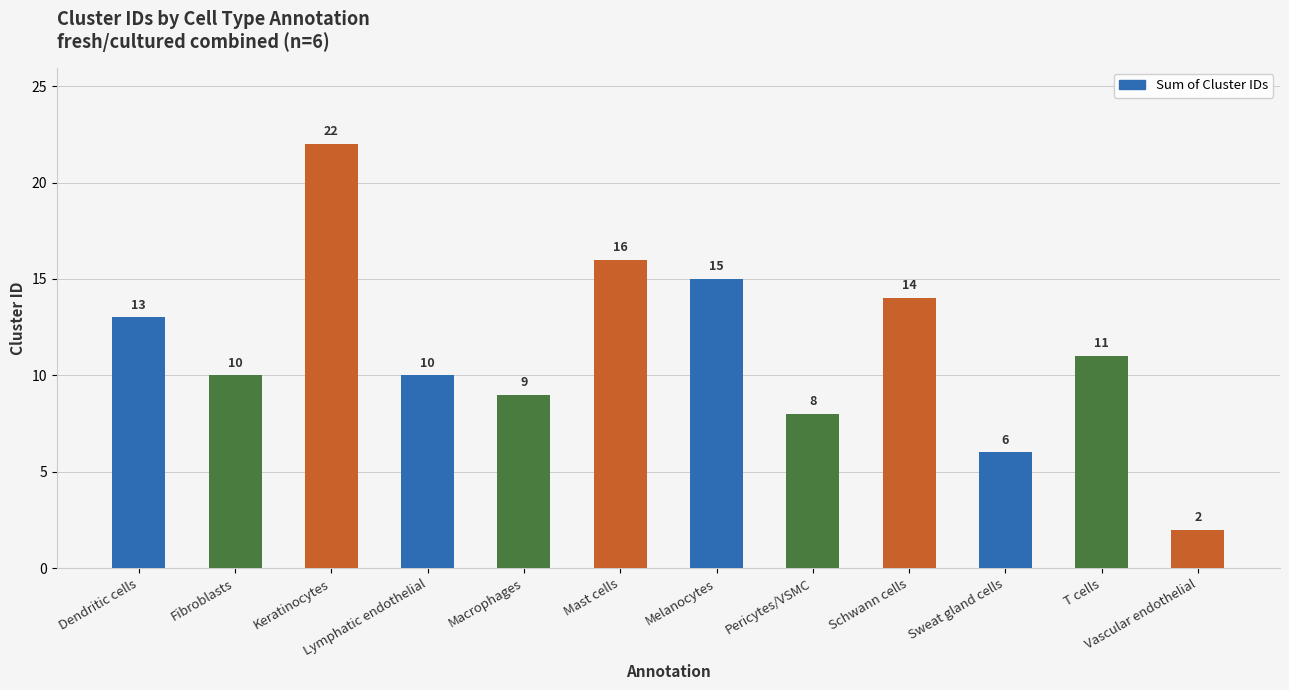

What is the sum of the values at Sweat gland cells and Pericytes/VSMC?

14